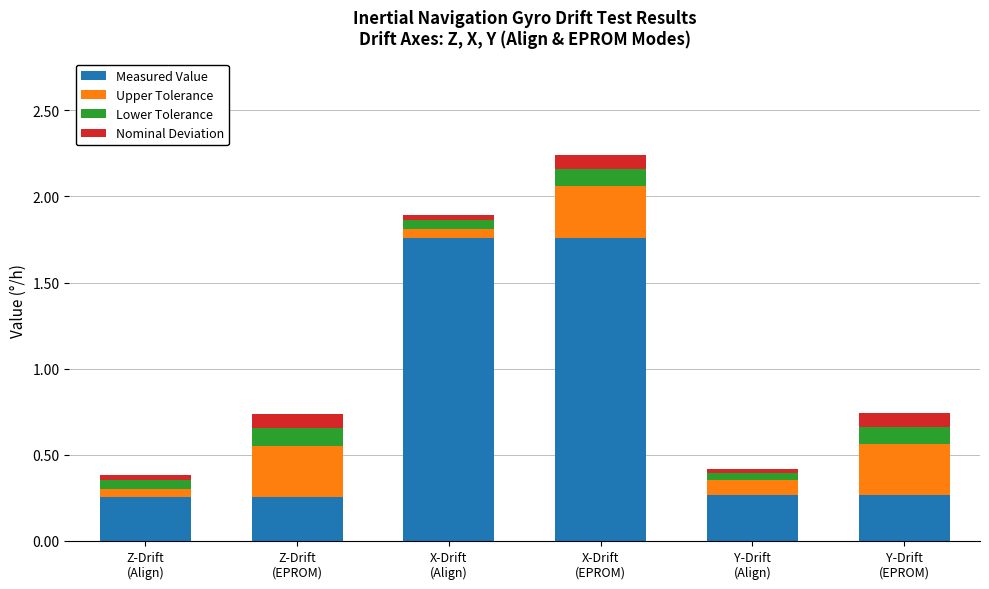

What are all the series names shown in the legend?

Measured Value, Upper Tolerance, Lower Tolerance, Nominal Deviation